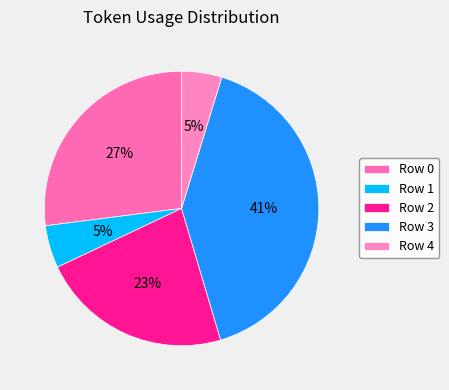

To the nearest percent, what is the average slice percentage?

20%